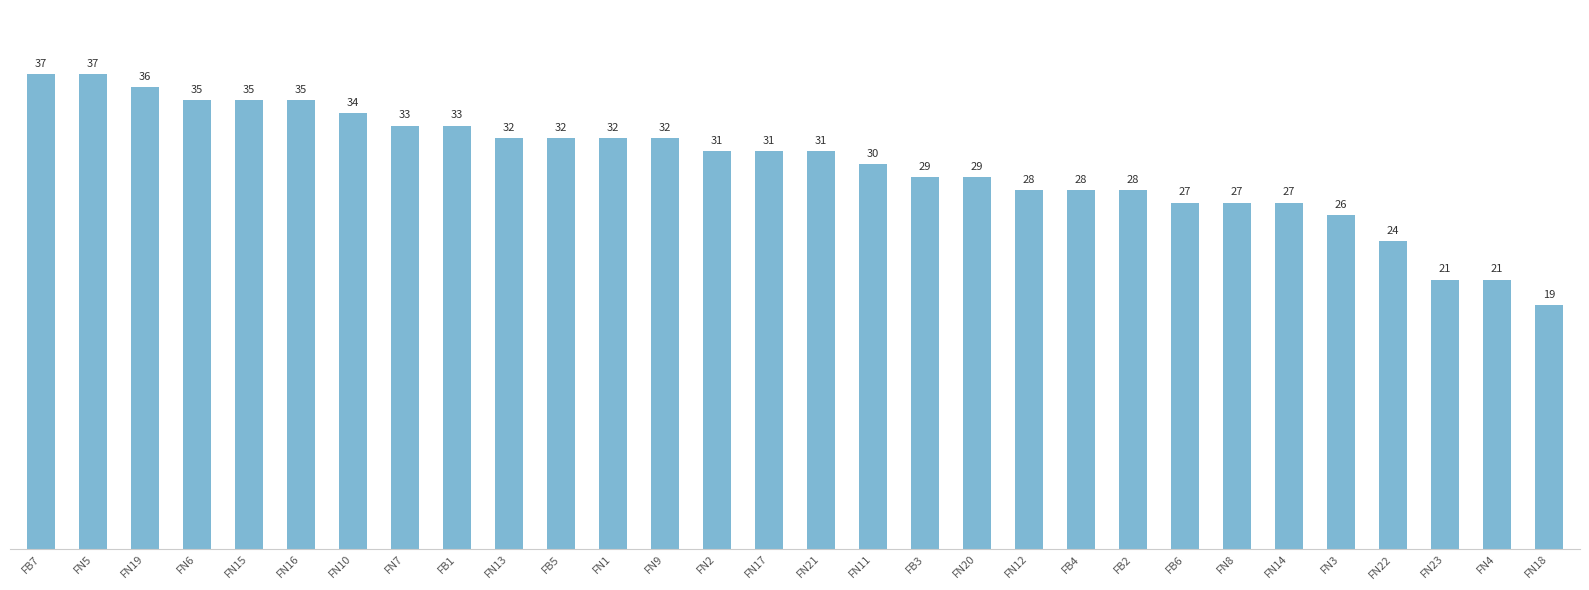

What is the smallest value displayed?

19